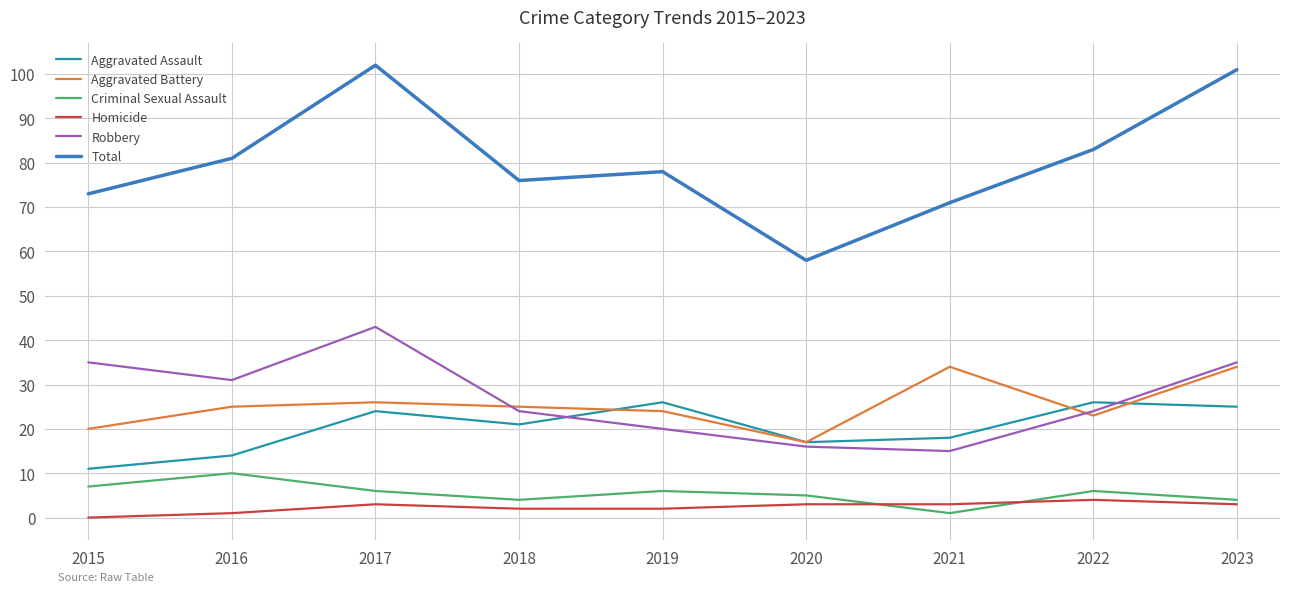

What is the sum of all Homicide values?

21